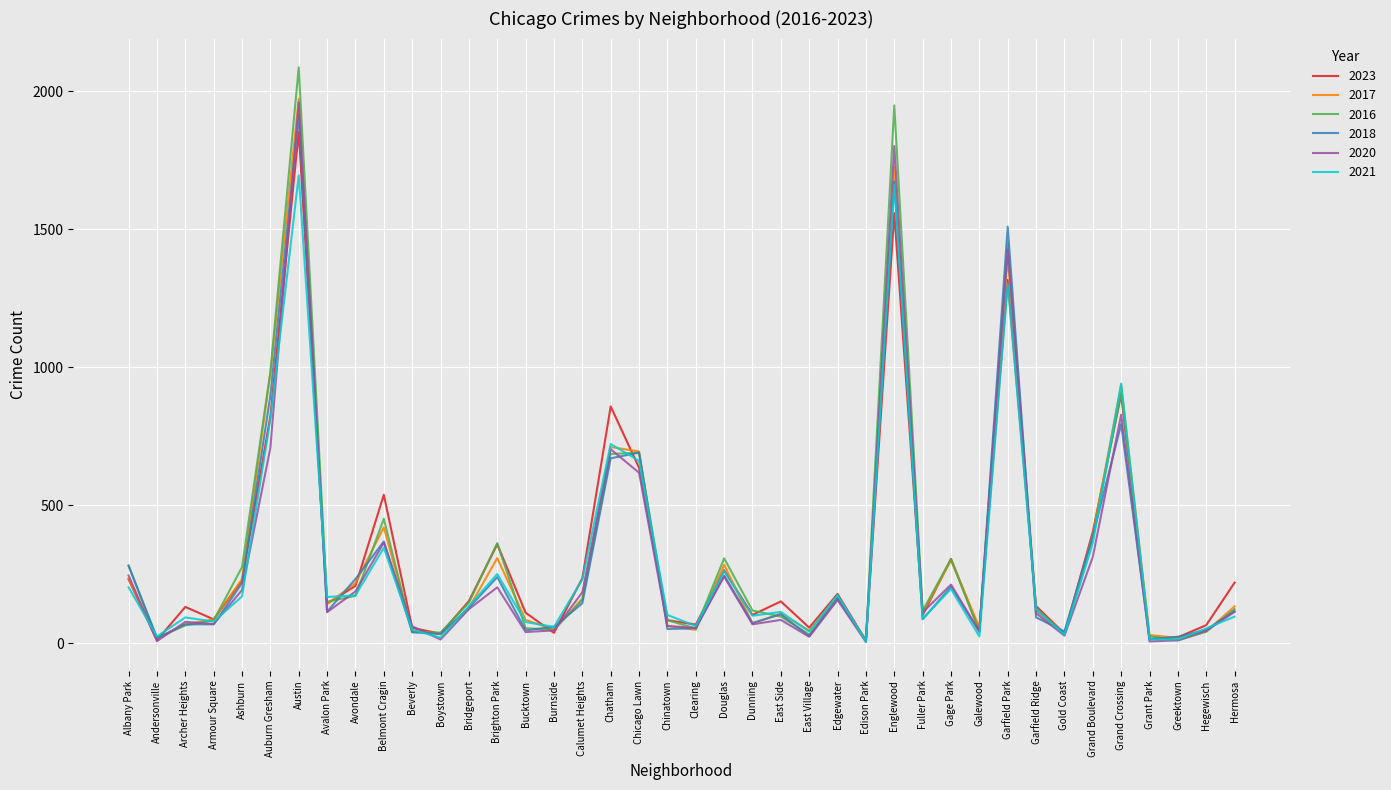

How many categories are shown in the chart?

40